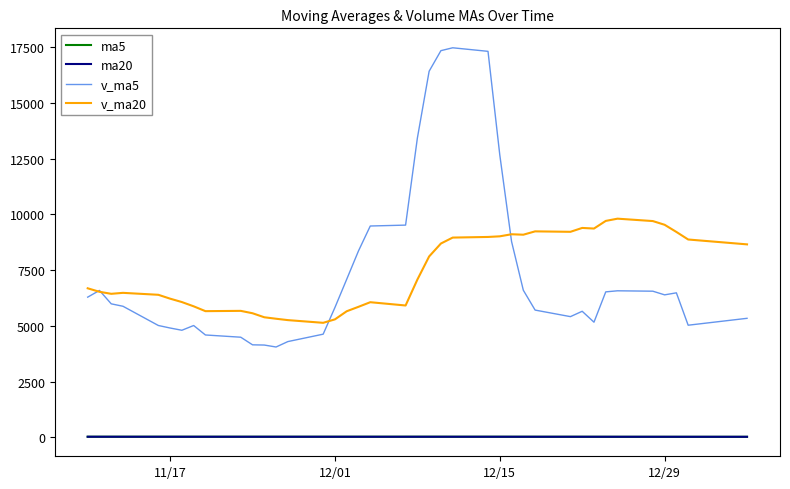

What is the greatest value displayed?

17483.2